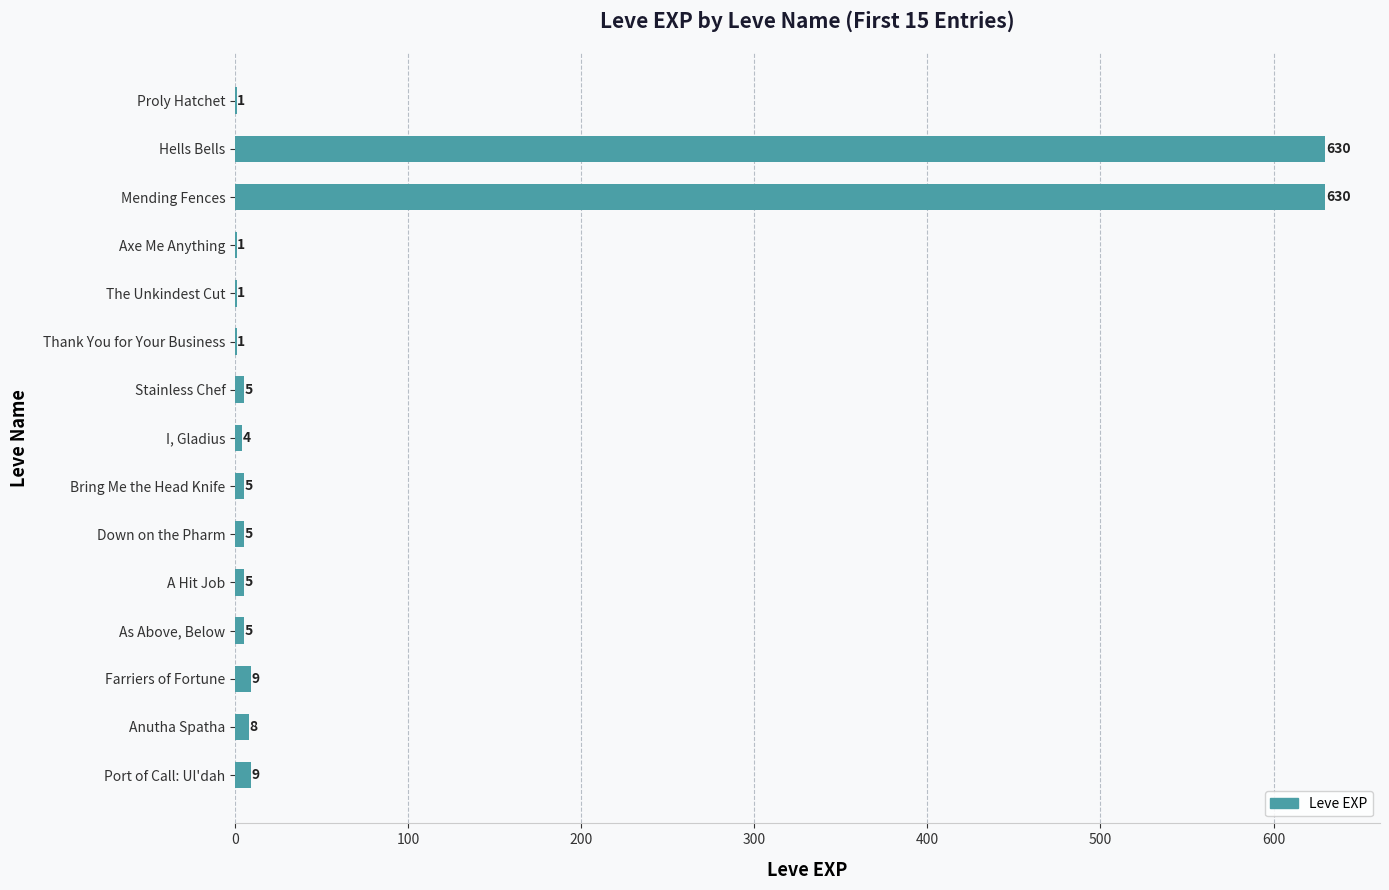

Reading bottom to top, list all the values displayed in this chart.

Port of Call: Ul'dah=9	Anutha Spatha=8	Farriers of Fortune=9	As Above, Below=5	A Hit Job=5	Down on the Pharm=5	Bring Me the Head Knife=5	I, Gladius=4	Stainless Chef=5	Thank You for Your Business=1	The Unkindest Cut=1	Axe Me Anything=1	Mending Fences=630	Hells Bells=630	Proly Hatchet=1